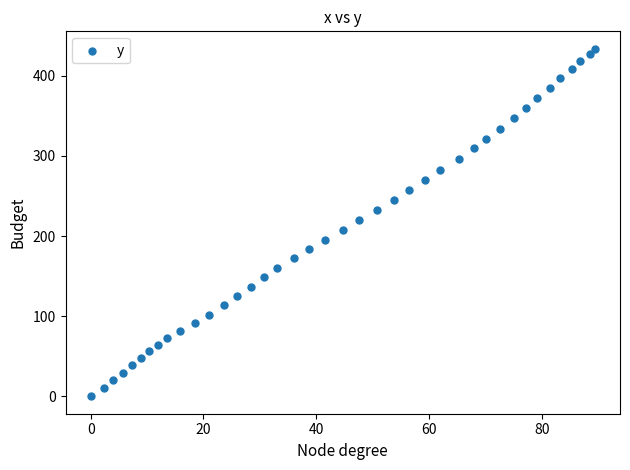

What is the range of X values (max minus min)?

89.4